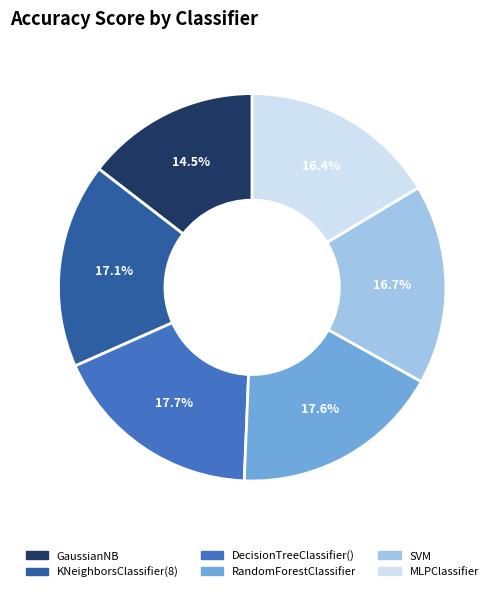

Is there a majority slice in this chart?

No